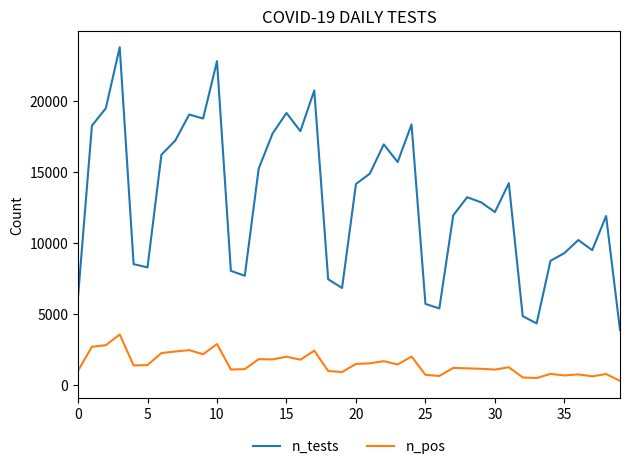

Which series has the largest total across all categories?

n_tests